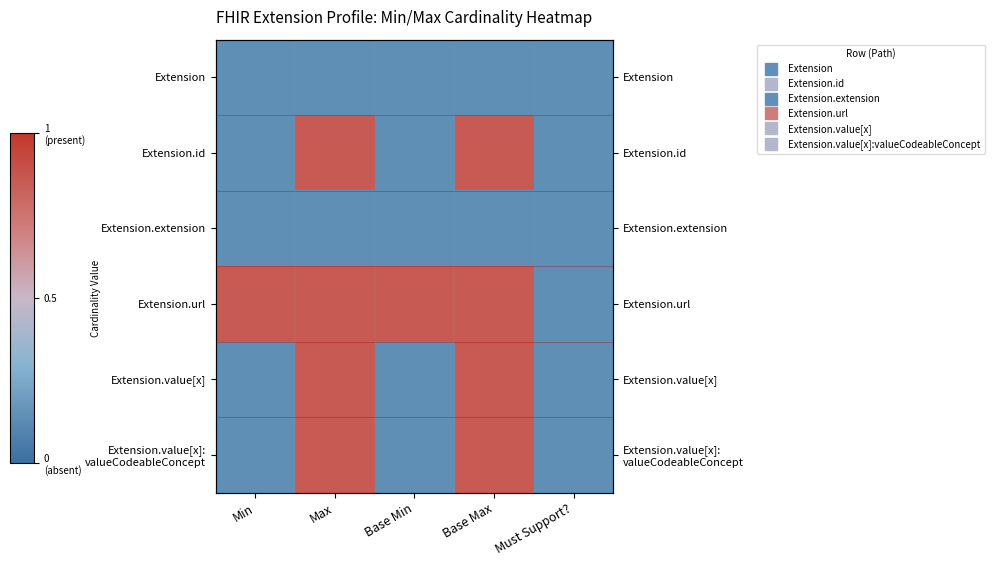

Where is Extension.extension nearest to the value 0?

Min